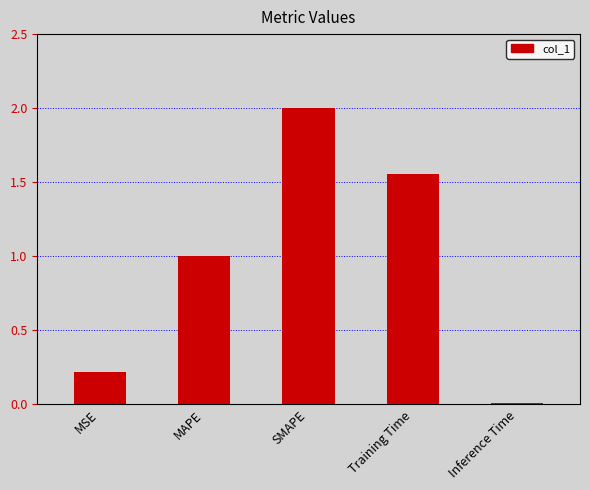

What position from the left is Training Time?

4